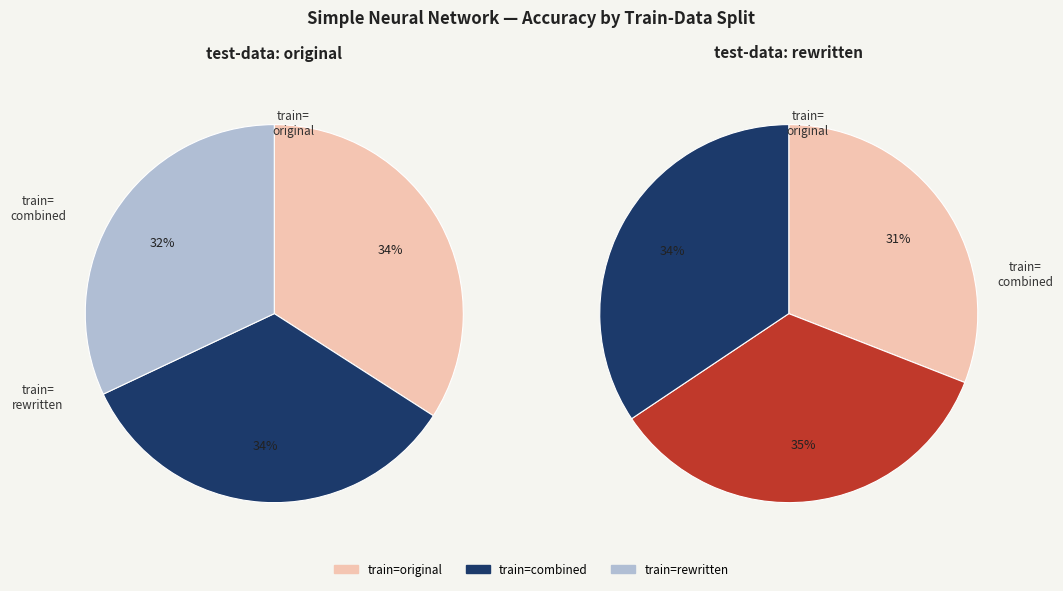

Count the number of slices in the pie.

3